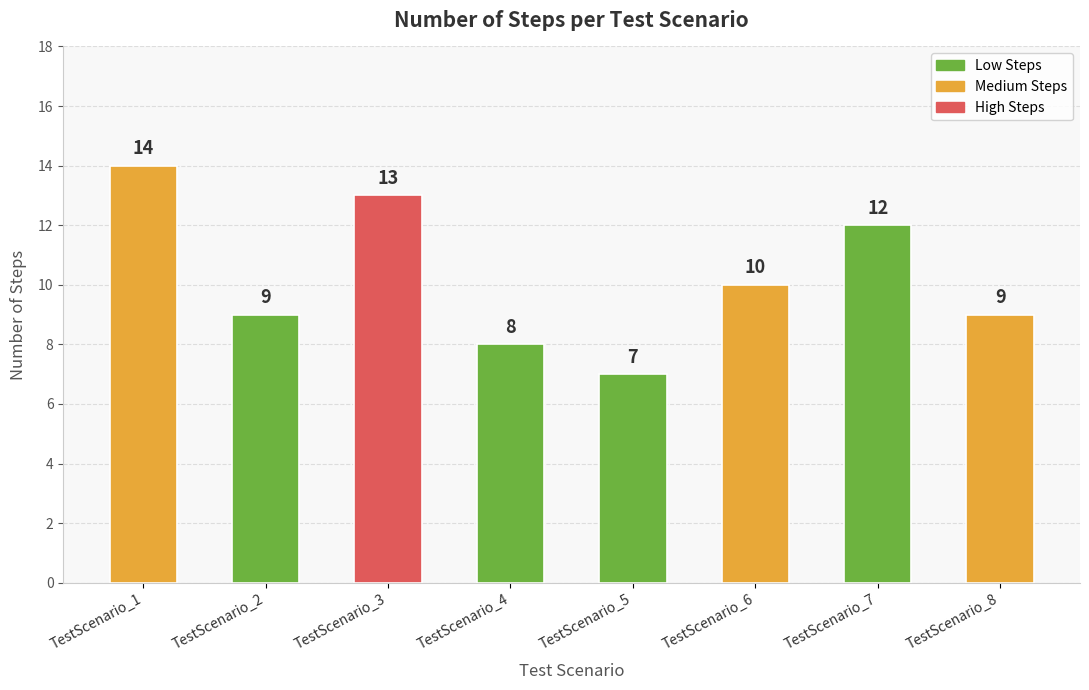

What is the ratio of the value at TestScenario_2 to the value at TestScenario_1?

0.6